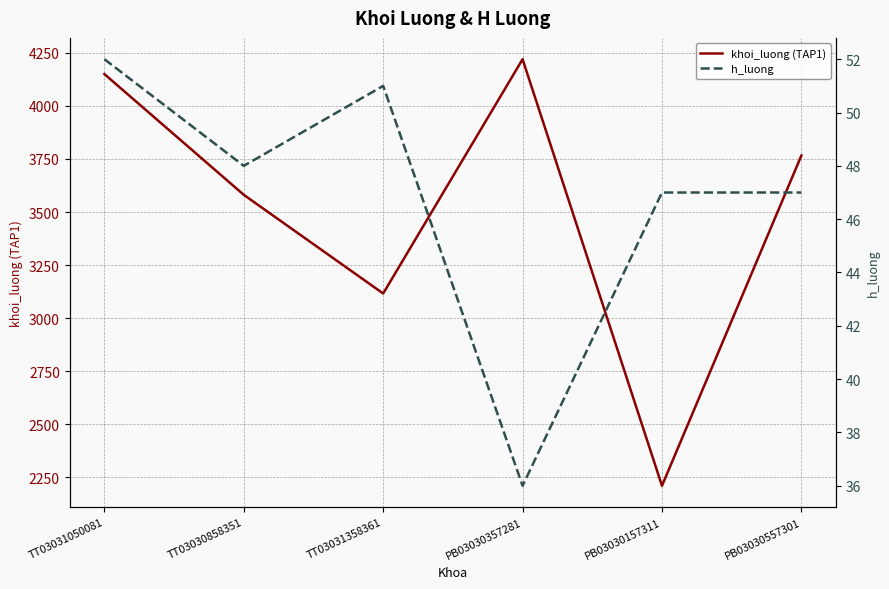

Does the chart have visible grid lines?

Yes